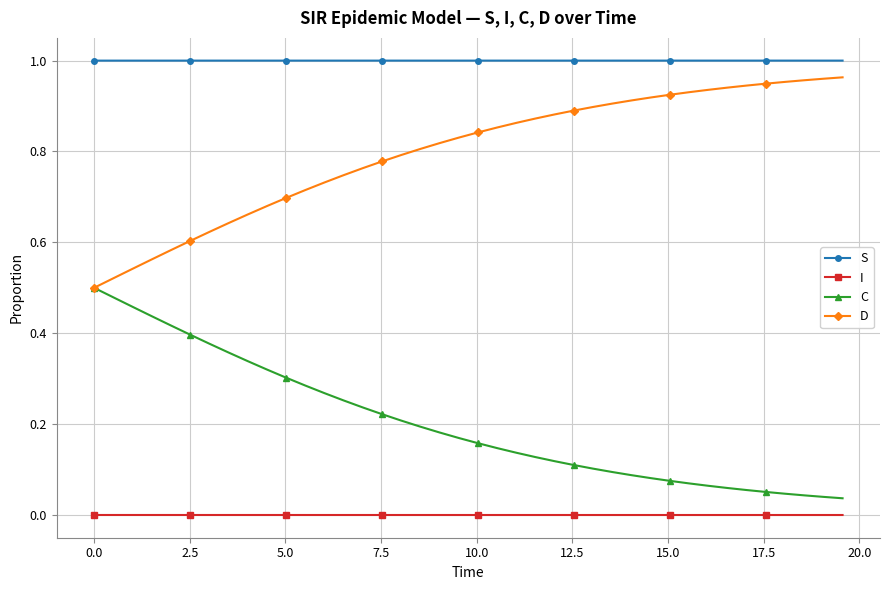

Rank the series by their average value, from highest to lowest.

S, D, C, I